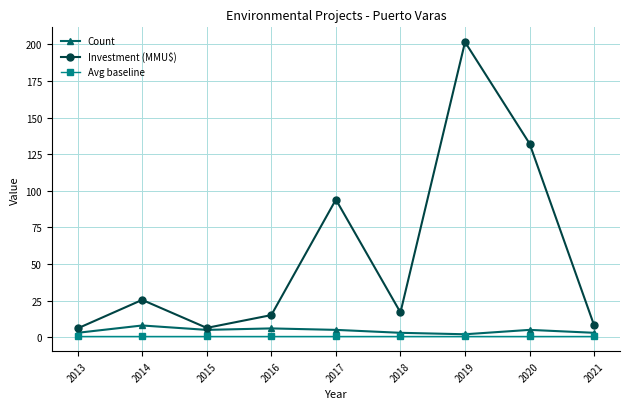

At which category is the sum across all series the highest?

2019